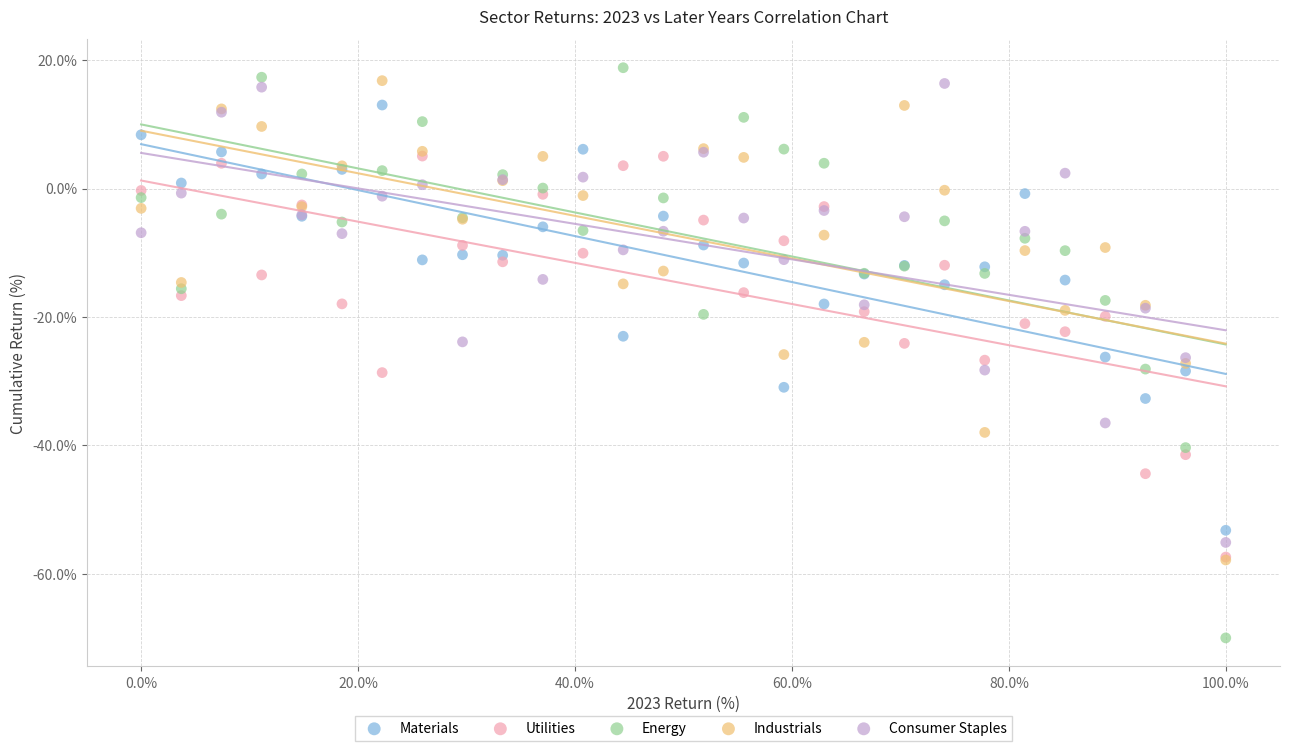

Which series reaches the maximum Y coordinate?

Energy